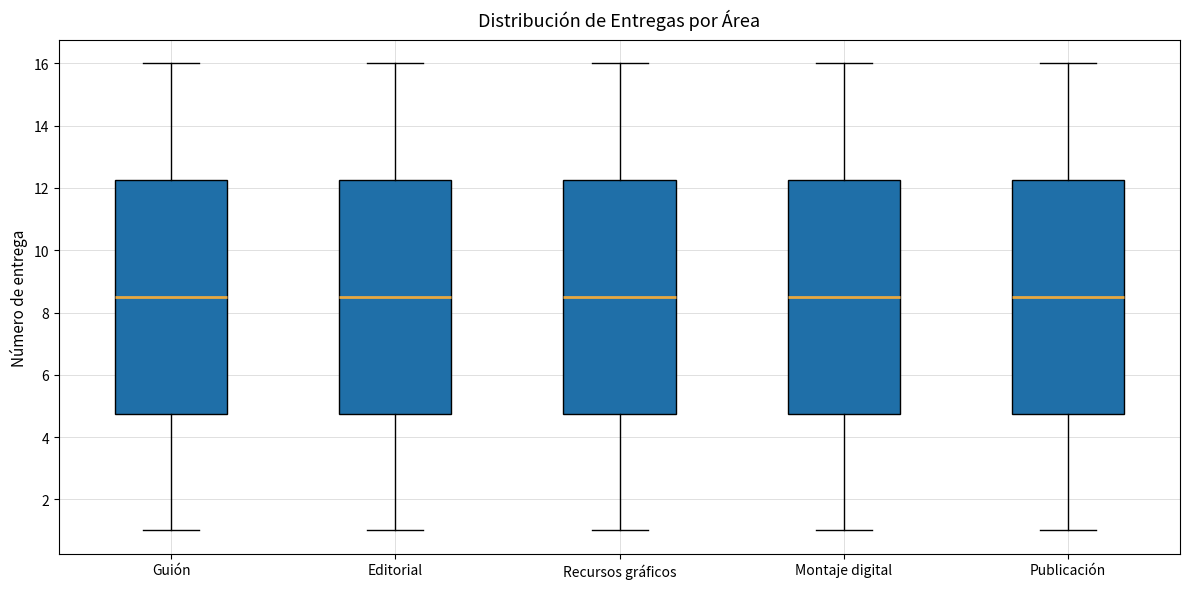

Reading left to right, transcribe this box plot: for each box, give where its median line is, the range the box spans, and where its two whiskers end, as read against the y-axis. The values are not printed on the chart, so give them approximately, as read against the axis.

Guión: median 8.6, box 4.8 to 12.2, whiskers 1.0 to 16.0
Editorial: median 8.6, box 4.8 to 12.2, whiskers 1.0 to 16.0
Recursos gráficos: median 8.6, box 4.8 to 12.2, whiskers 1.0 to 16.0
Montaje digital: median 8.6, box 4.8 to 12.2, whiskers 1.0 to 16.0
Publicación: median 8.6, box 4.8 to 12.2, whiskers 1.0 to 16.0